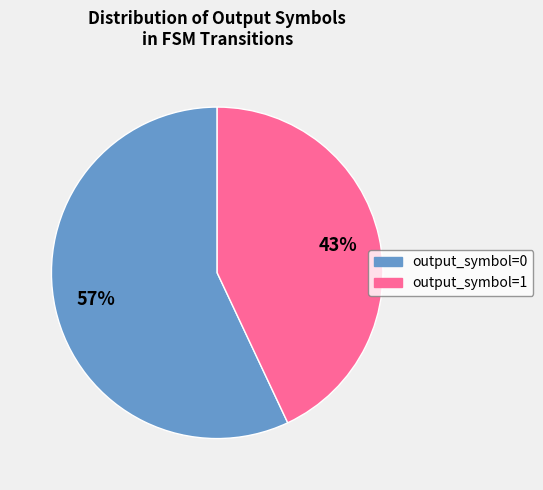

To the nearest percent, what percentage of the pie is output_symbol=1?

43%